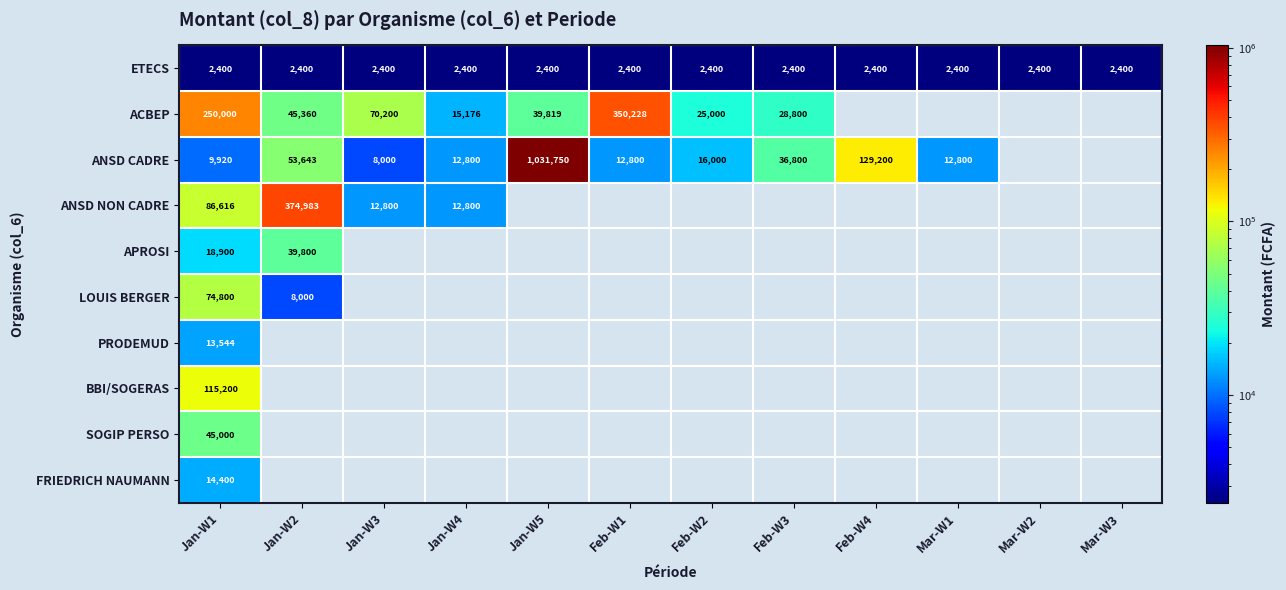

Is the value of ETECS at Feb-W4 greater than the value of ACBEP at Feb-W1?

No